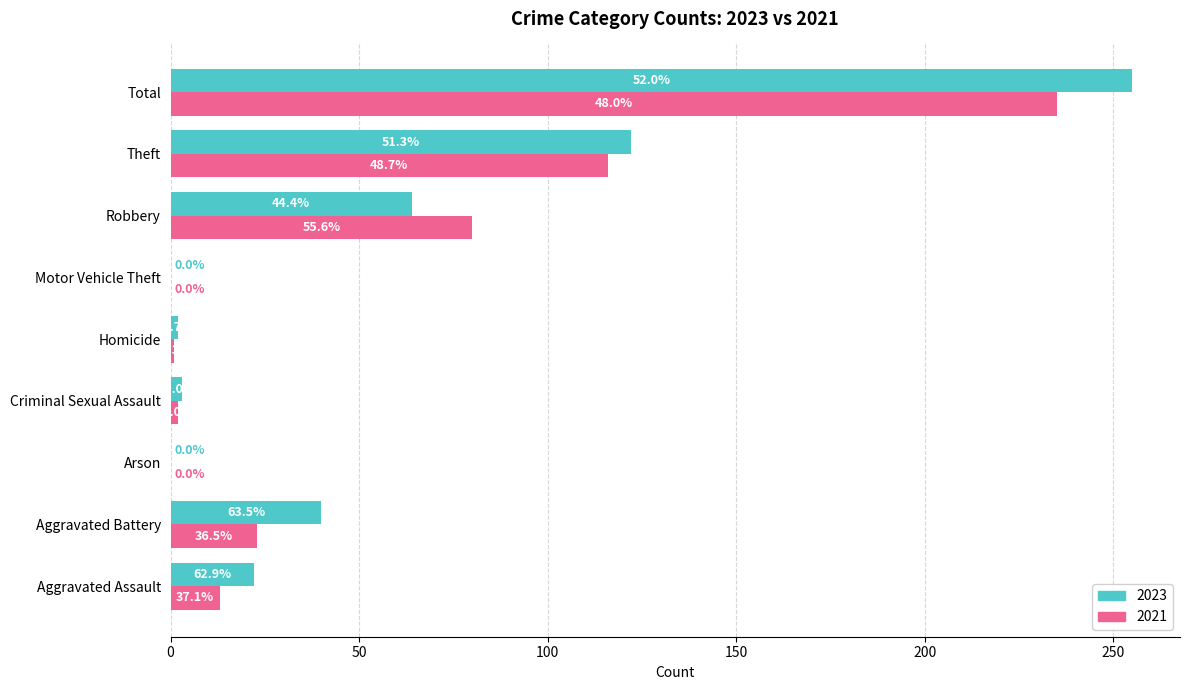

Where is 2021 nearest to the value 117?

Theft